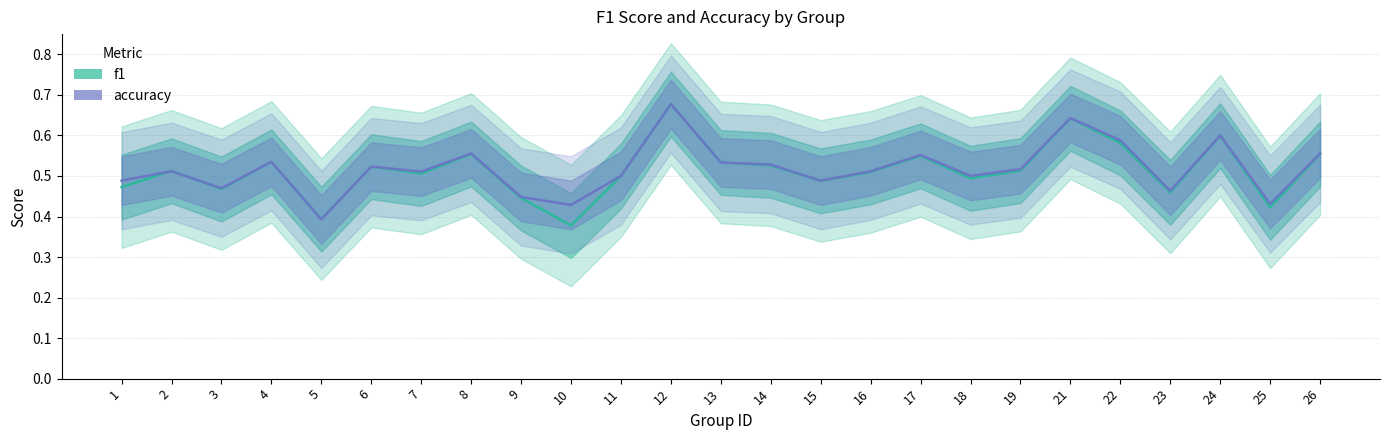

At how many categories does at least one series exceed 0?

25